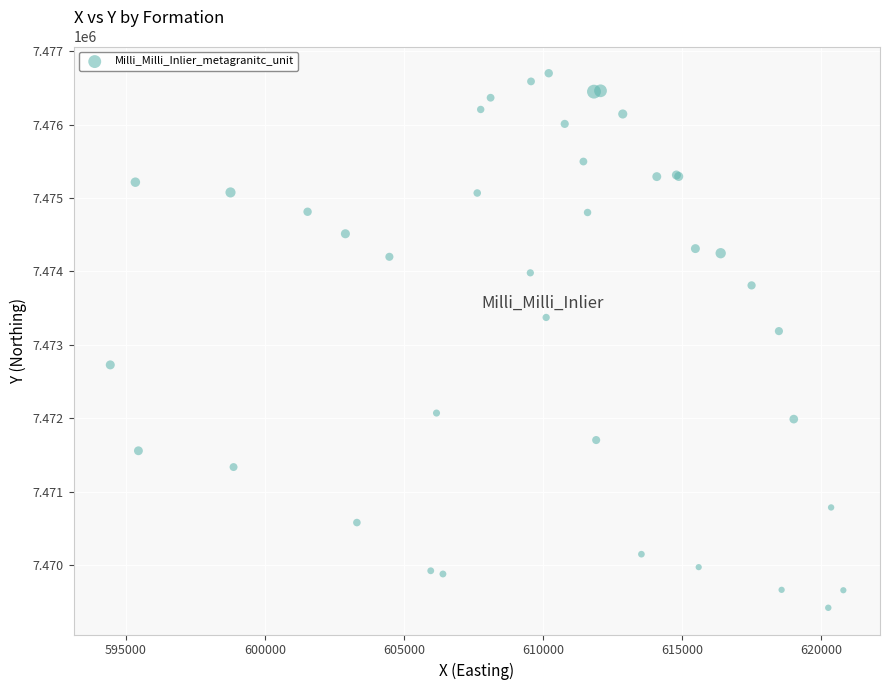

What Y value in the scatter plot is closest to 7473059?

7473187.2